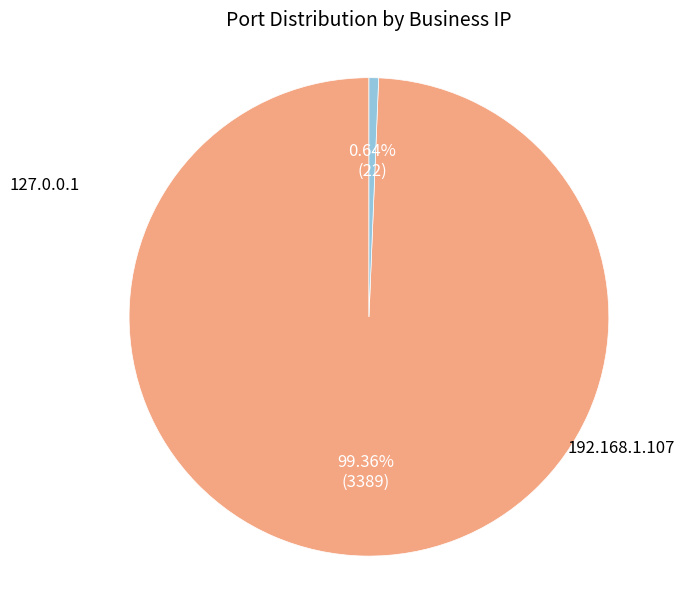

To the nearest percent, what is the average slice percentage?

50%